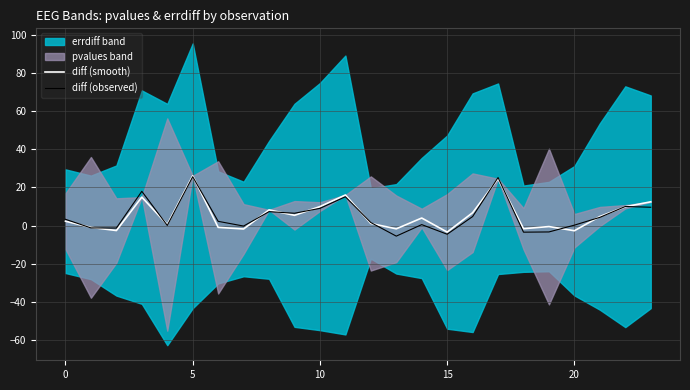

Reading right to left, list all the values displayed in this chart.

diff (smooth): 12.4	9.8	4.7	-2.7	-0.5	-1.7	24.5	6.7	-3.4	3.9	-1.7	1.1	16.0	9.9	5.3	8.2	-1.8	-1.0	26.0	0.5	14.9	-2.6	-1.0	2.3
diff (observed): 9.6	10.0	4.3	0.2	-3.4	-3.5	25.1	4.7	-4.6	0.5	-5.6	1.6	15.1	9.0	6.4	7.3	-0.3	2.2	25.6	0.0	17.9	-1.3	-1.3	3.3